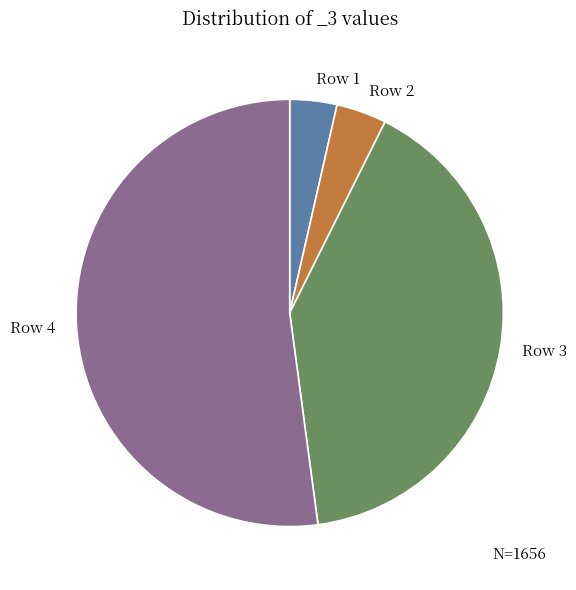

Which category has the biggest portion of the pie?

Row 4